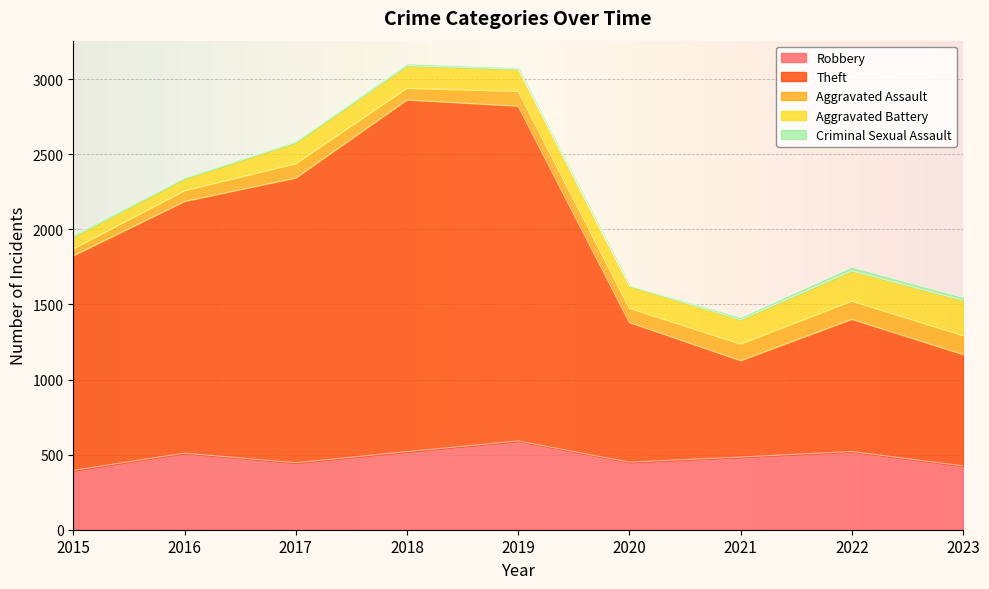

What is the difference between the highest and lowest values at 2021?

628